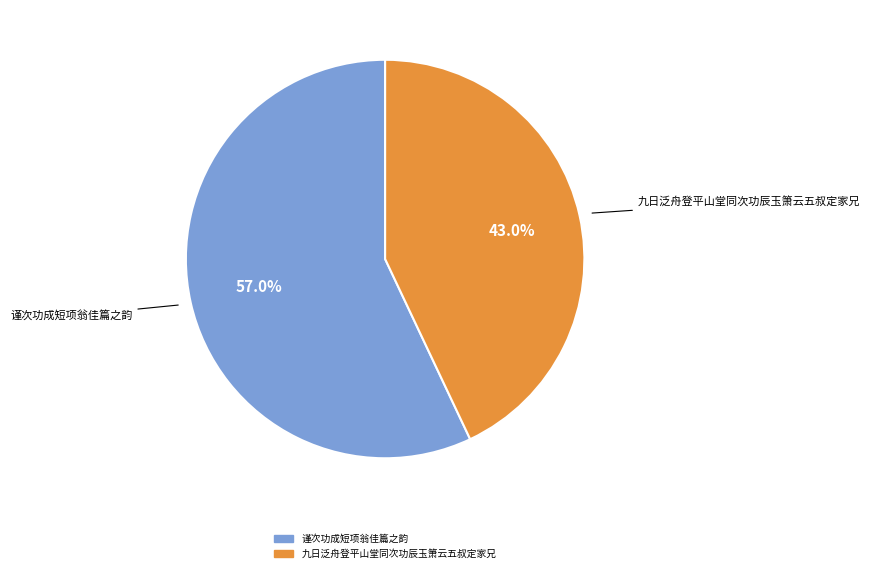

Approximately how many times larger is the value at 谨次功成短项翁佳篇之韵 compared to 九日泛舟登平山堂同次功辰玉箫云五叔定家兄?

1.3